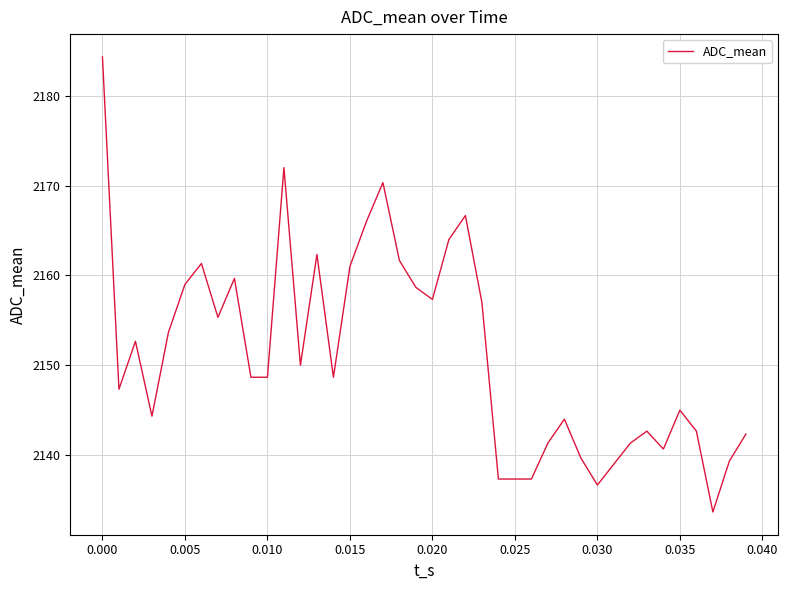

What is the minimum value shown in the chart?

2133.7